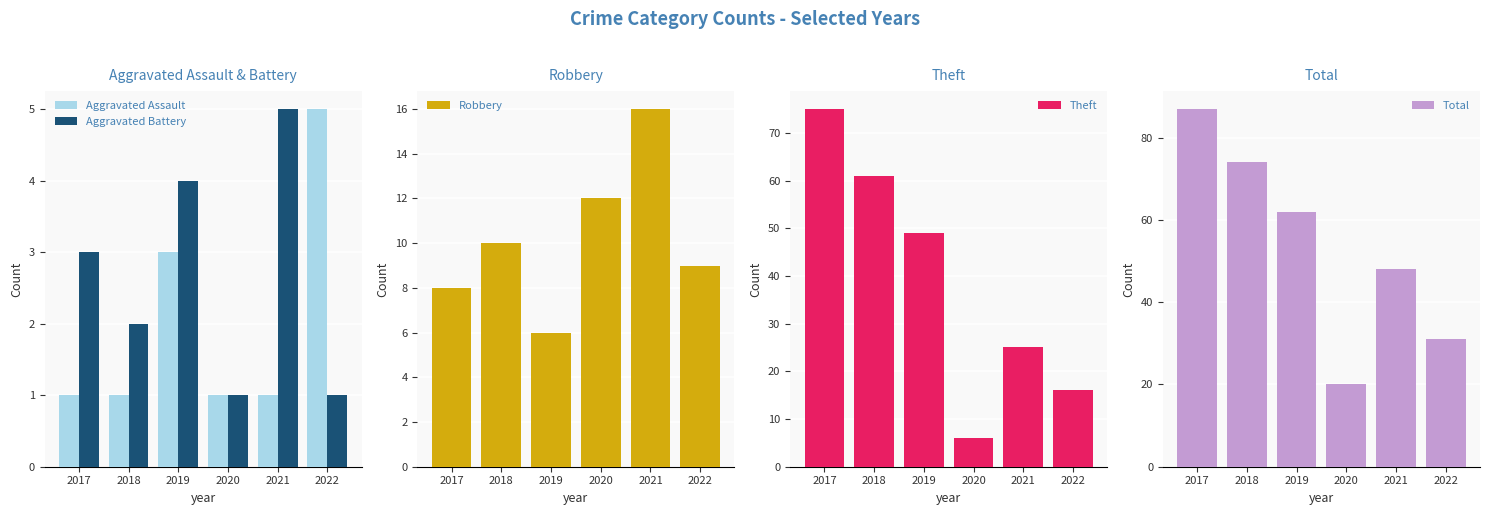

Is the value of Total at 2021 greater than the value of Theft at 2018?

No